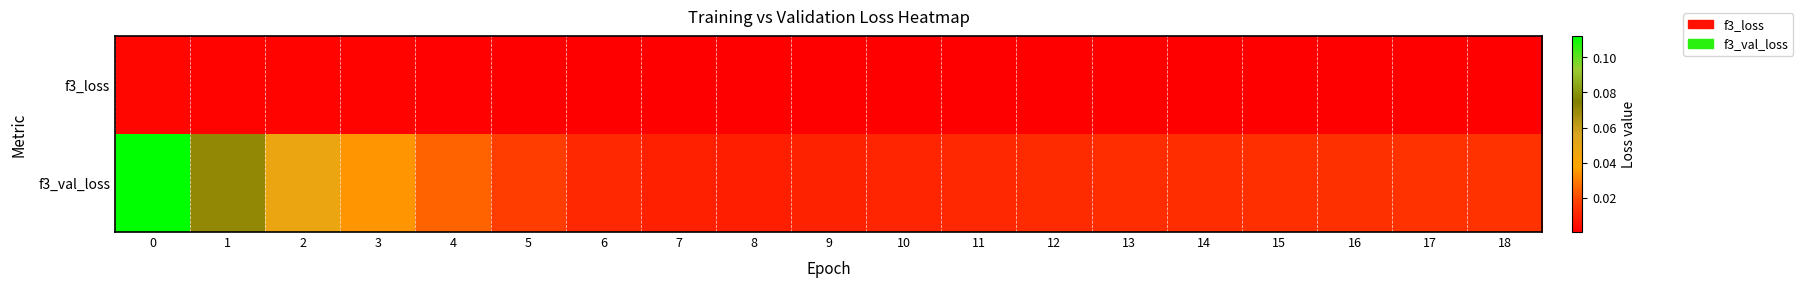

Rank the series by their average value, from lowest to highest.

f3_loss, f3_val_loss